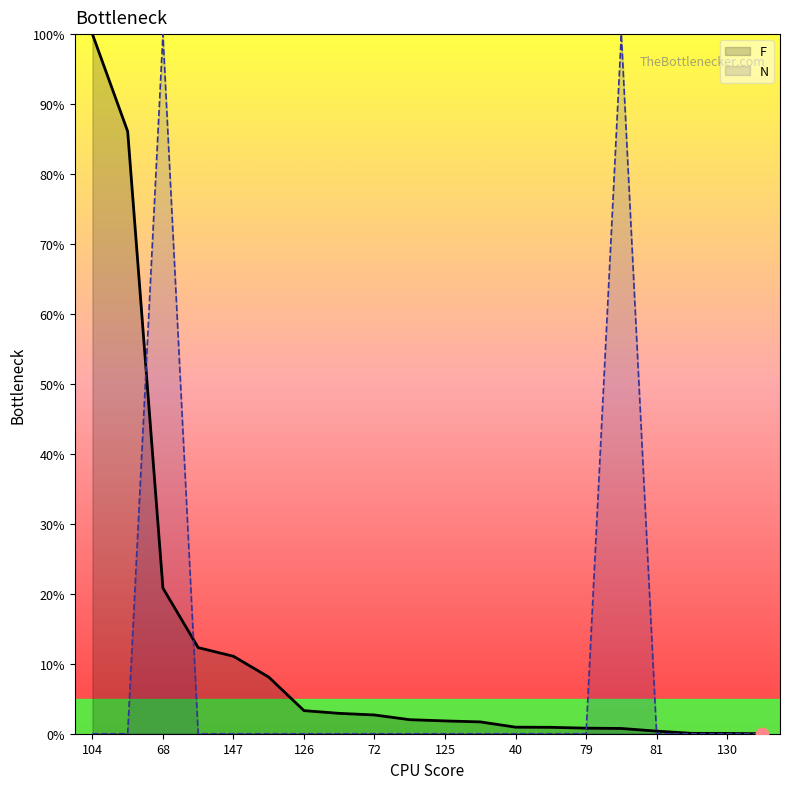

What are all the series names shown in the legend?

F, N